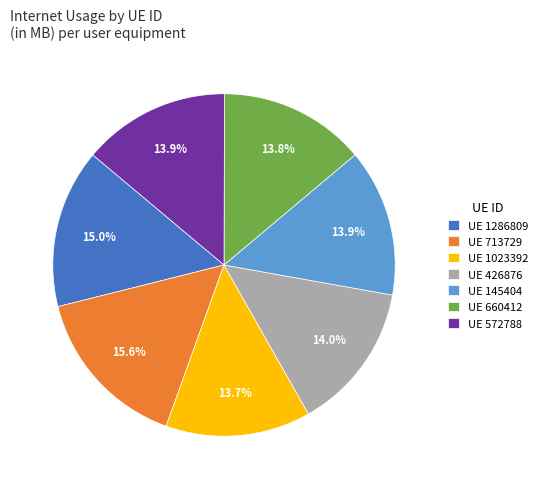

Combined, what portion of the pie is UE 1023392 and UE 660412?

27.5%